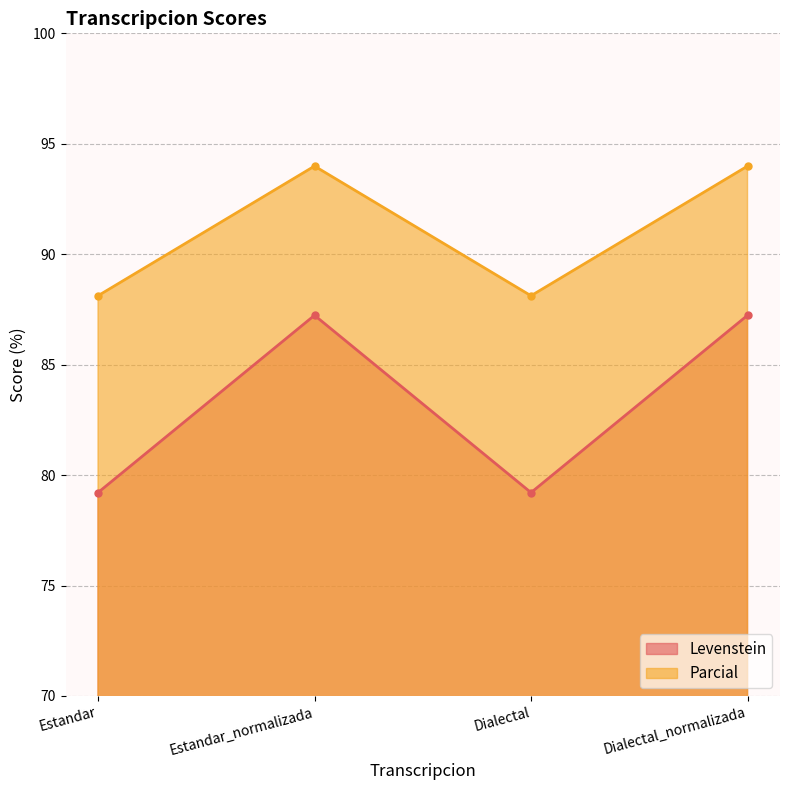

At how many categories does at least one series exceed 91?

2